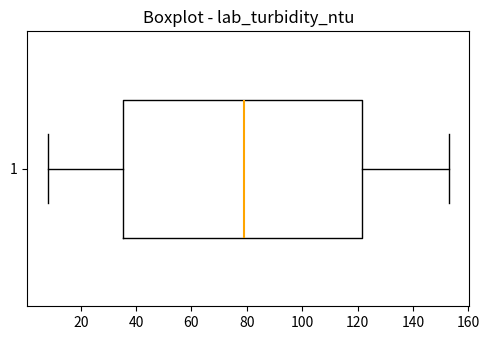

Where does the left whisker of the box at y = 1 end on the x-axis? The values are not printed on the chart, so give them approximately, as read against the axis.

8